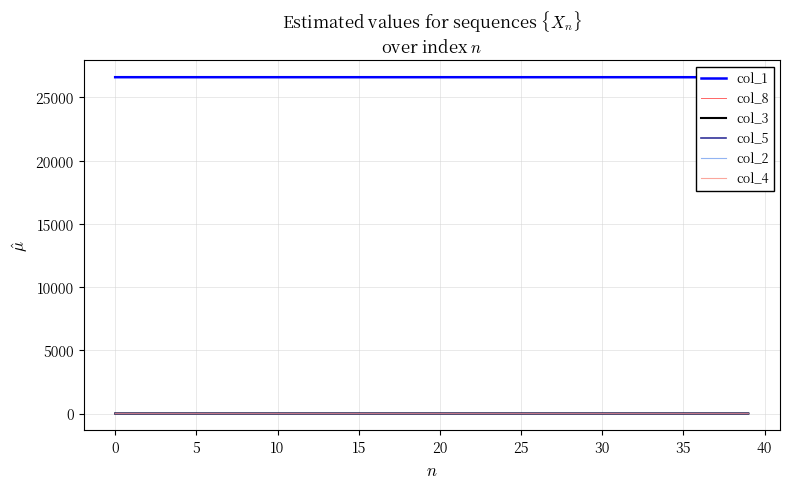

Is the value of col_3 at 23 greater than the value of col_2 at 15?

Yes